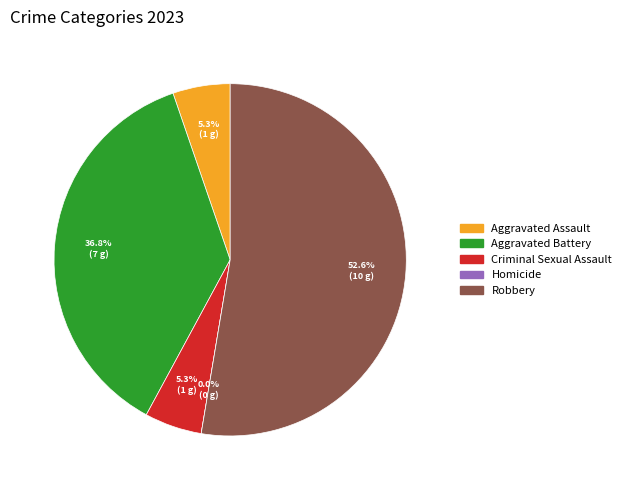

Is there any slice that represents more than half of the pie?

Yes